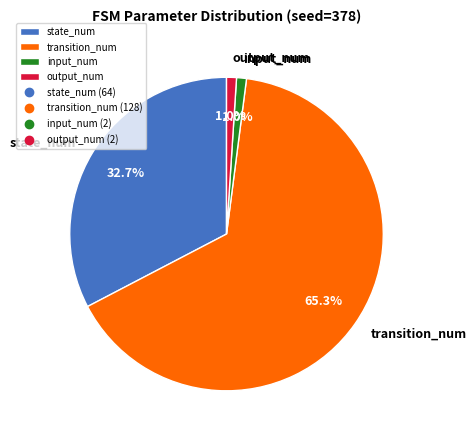

True or false: input_num accounts for 11% of the total.

False